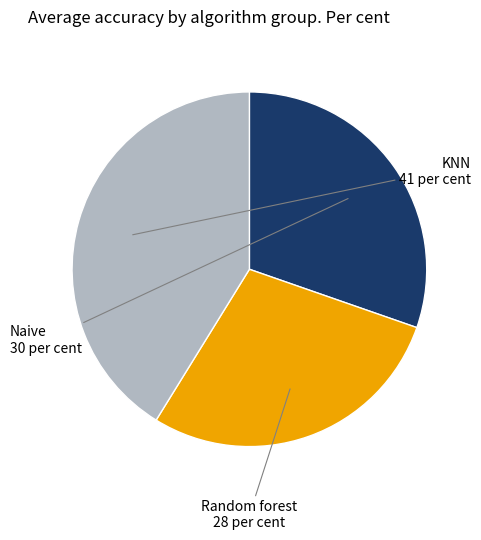

Rank the categories by value from highest to lowest.

KNN, Naive, Random forest